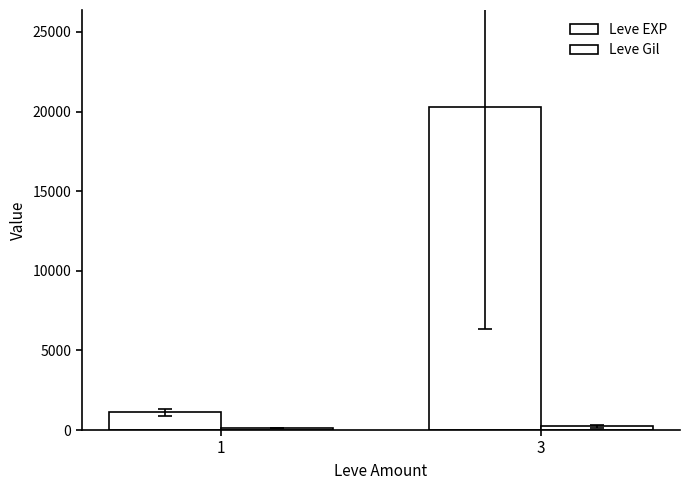

At how many categories does at least one series exceed 10288?

1